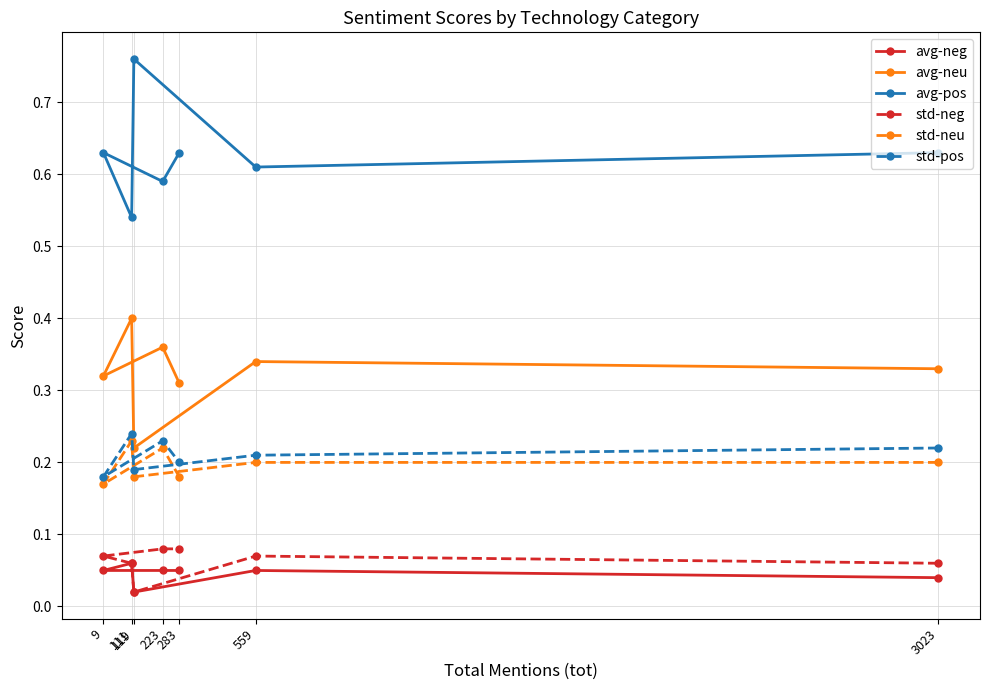

At how many categories does at least one series exceed 0?

7